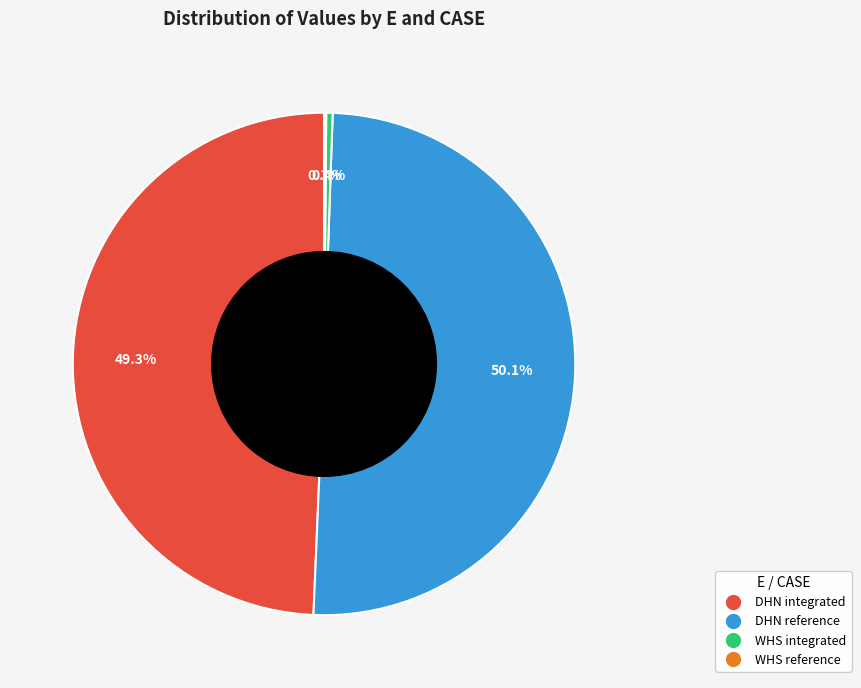

Does WHS integrated account for over 50% of the chart?

No